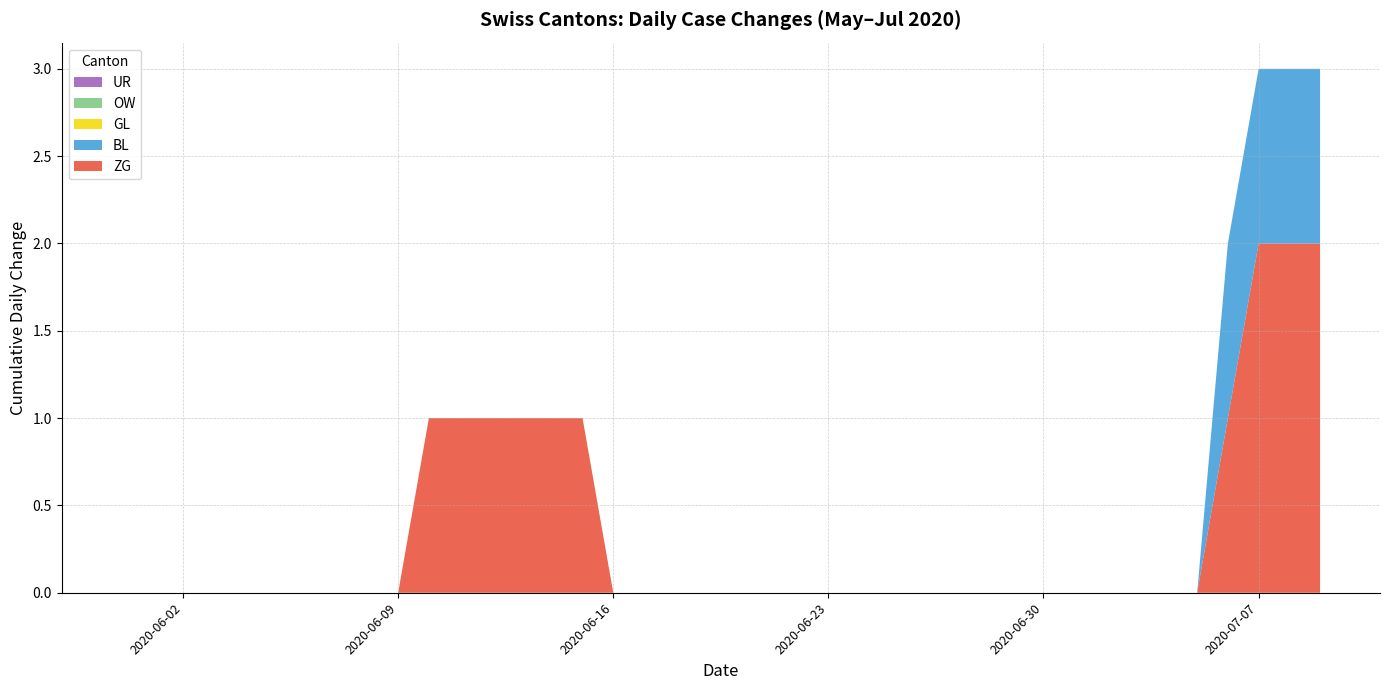

Reading right to left, extract all data points from this chart.

ZG: 2	2	2	1	0	0	0	0	0	0	0	0	0	0	0	0	0	0	0	0	0	0	0	0	1	1	1	1	1	1	0	0	0	0	0	0	0	0	0	0
BL: 1	1	1	1	0	0	0	0	0	0	0	0	0	0	0	0	0	0	0	0	0	0	0	0	0	0	0	0	0	0	0	0	0	0	0	0	0	0	0	0
GL: 0	0	0	0	0	0	0	0	0	0	0	0	0	0	0	0	0	0	0	0	0	0	0	0	0	0	0	0	0	0	0	0	0	0	0	0	0	0	0	0
OW: 0	0	0	0	0	0	0	0	0	0	0	0	0	0	0	0	0	0	0	0	0	0	0	0	0	0	0	0	0	0	0	0	0	0	0	0	0	0	0	0
UR: 0	0	0	0	0	0	0	0	0	0	0	0	0	0	0	0	0	0	0	0	0	0	0	0	0	0	0	0	0	0	0	0	0	0	0	0	0	0	0	0